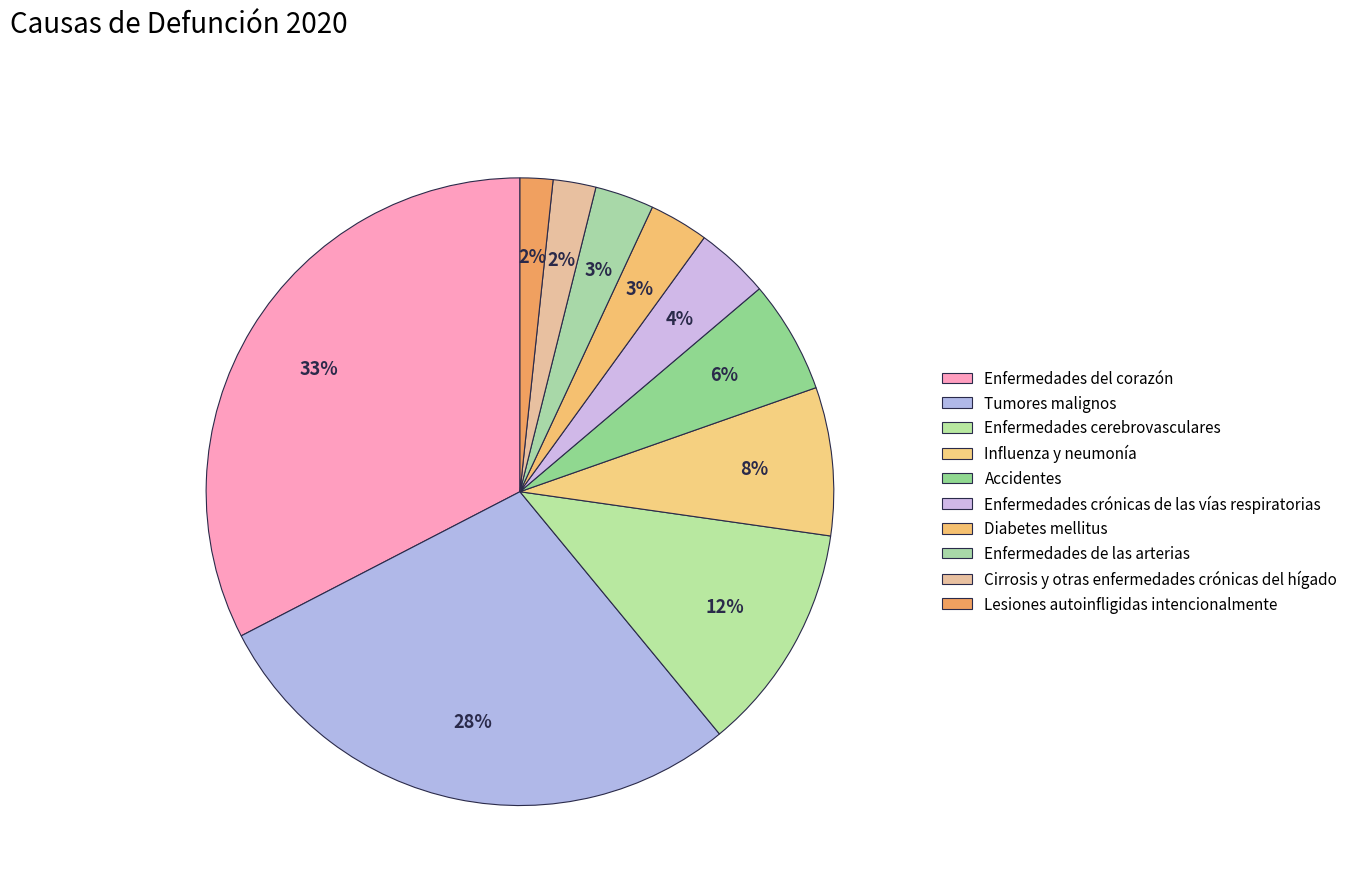

Is there a majority slice in this chart?

No